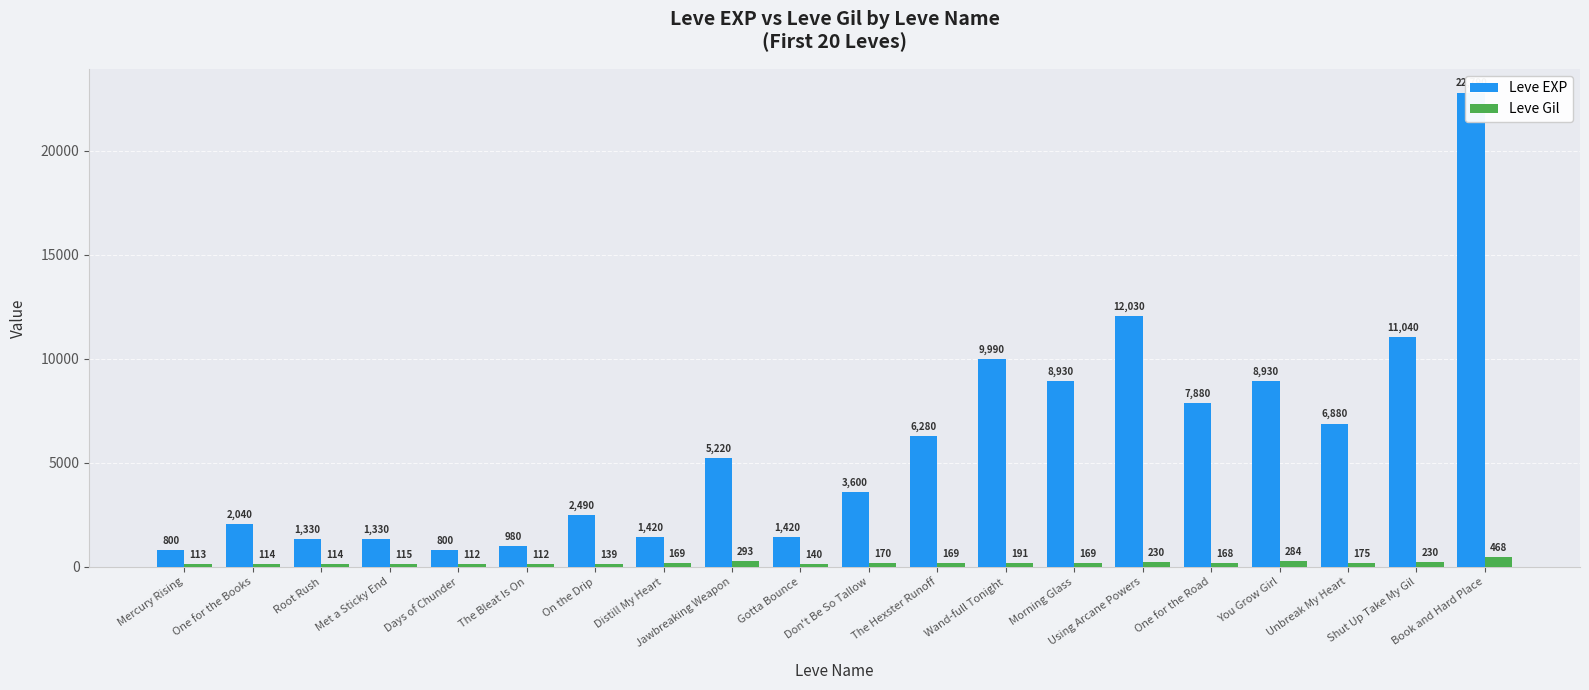

Is the value of Leve Gil at Don't Be So Tallow greater than the value of Leve EXP at Gotta Bounce?

No